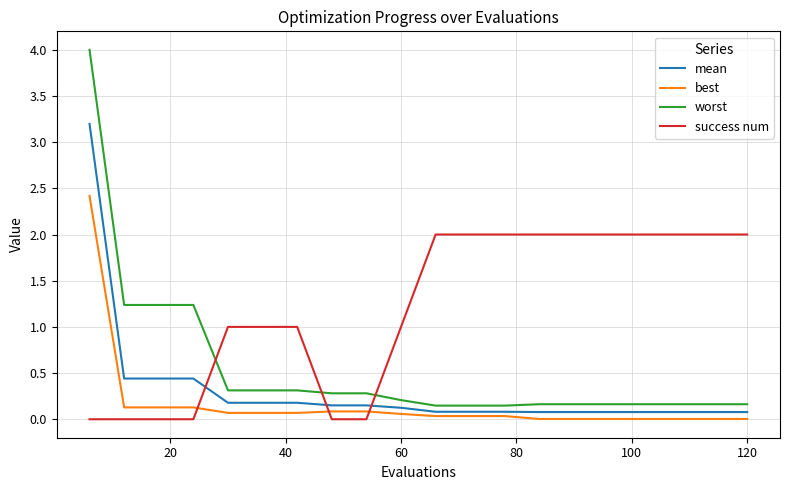

How many times do success num and worst cross each other?

3